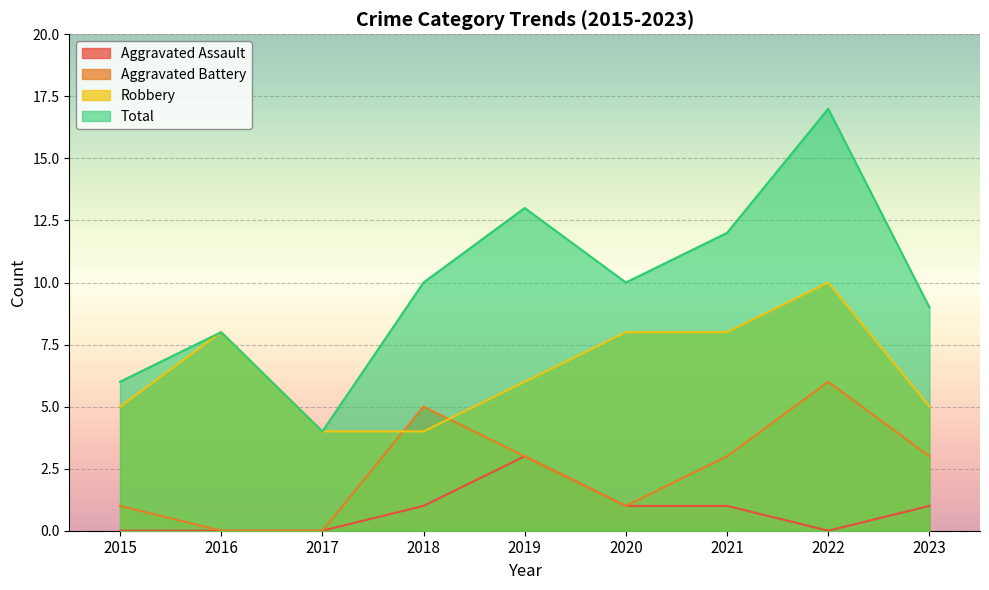

At 2023, list the series in order from smallest to largest.

Aggravated Assault, Aggravated Battery, Robbery, Total